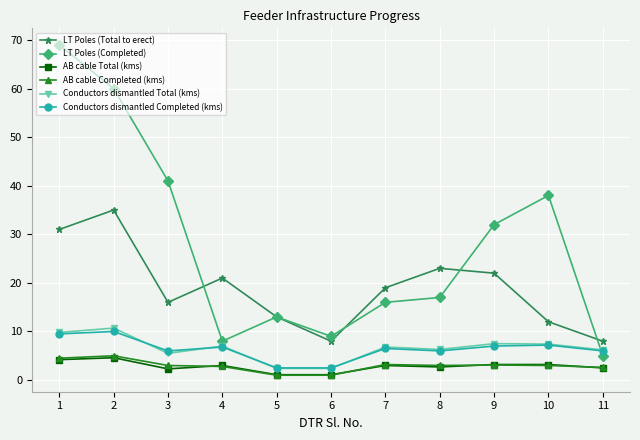

What is the difference between the maximum and minimum values in the AB cable Total (kms) series?

3.5